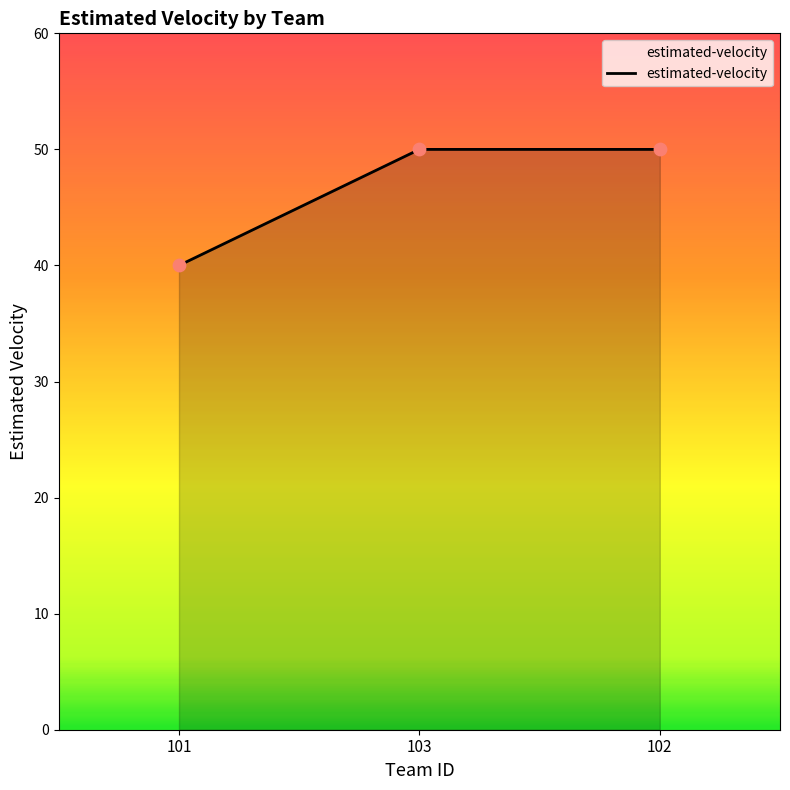

What is the change in value from 101 to 102?

+10